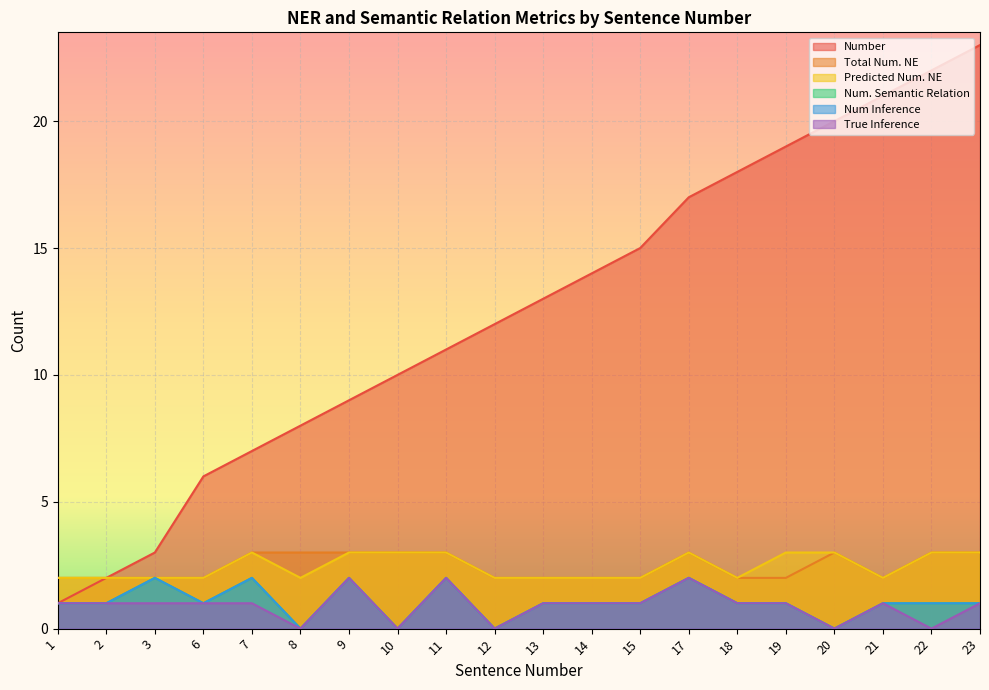

Which category has the lowest value in the Num. Semantic Relation series?

8